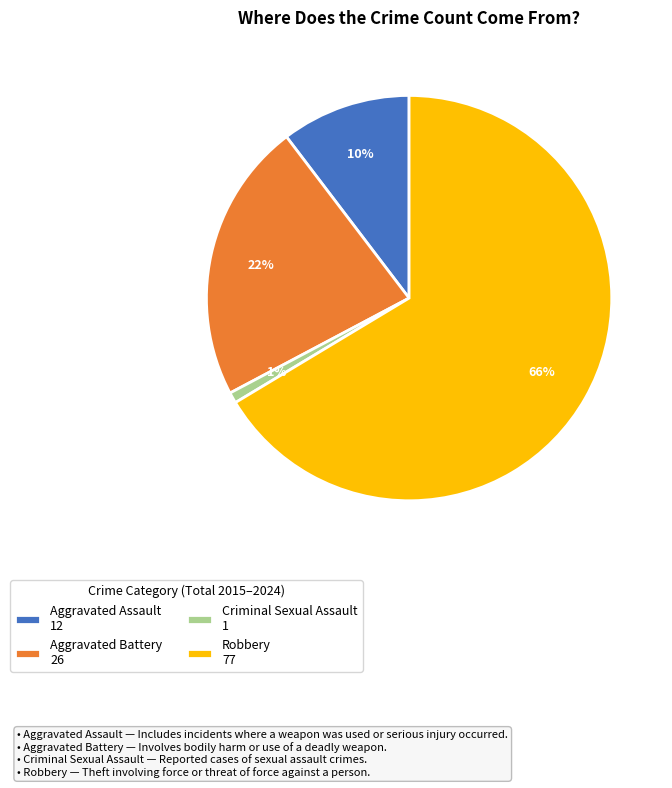

Combined, do Aggravated Assault 12 and Aggravated Battery 26 account for over 50%?

No